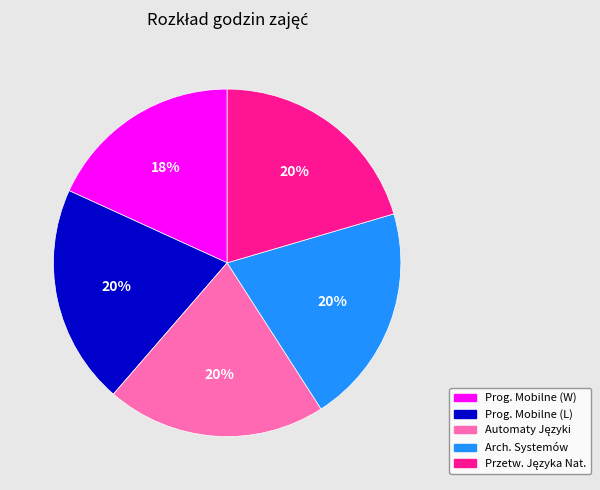

Is there a majority slice in this chart?

No